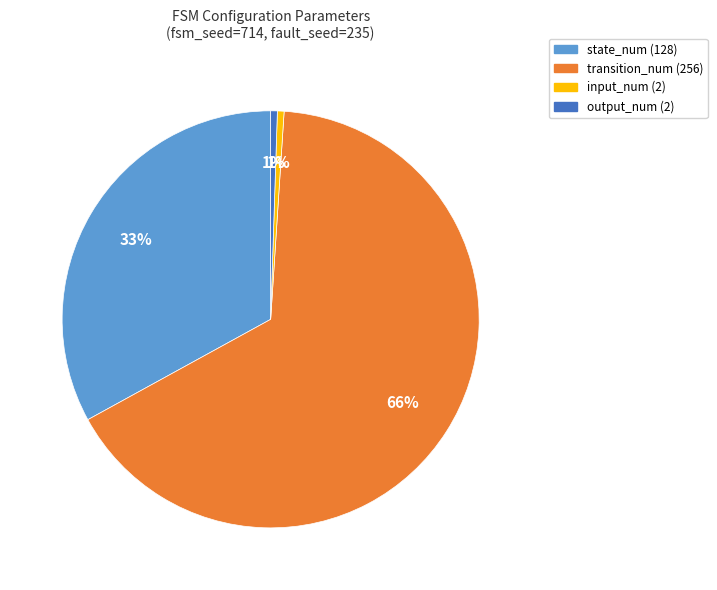

Which slice is the largest?

transition_num (256)